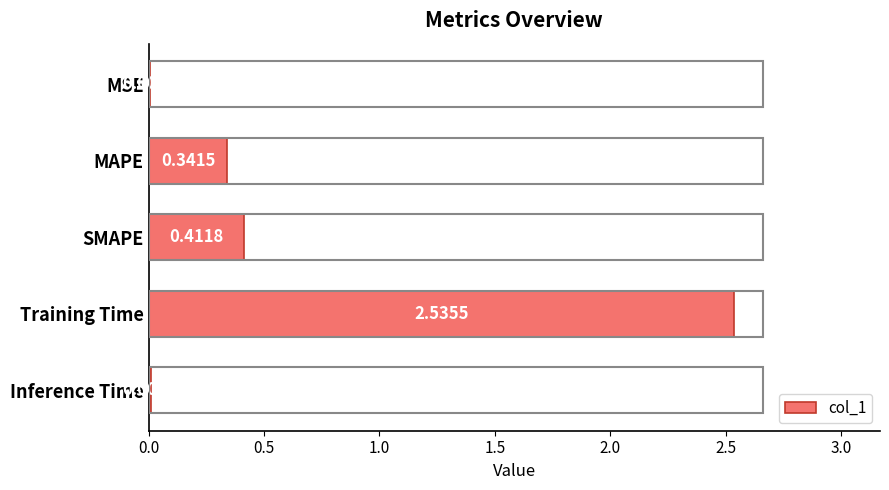

What is the sum of the values at Training Time and SMAPE?

2.9